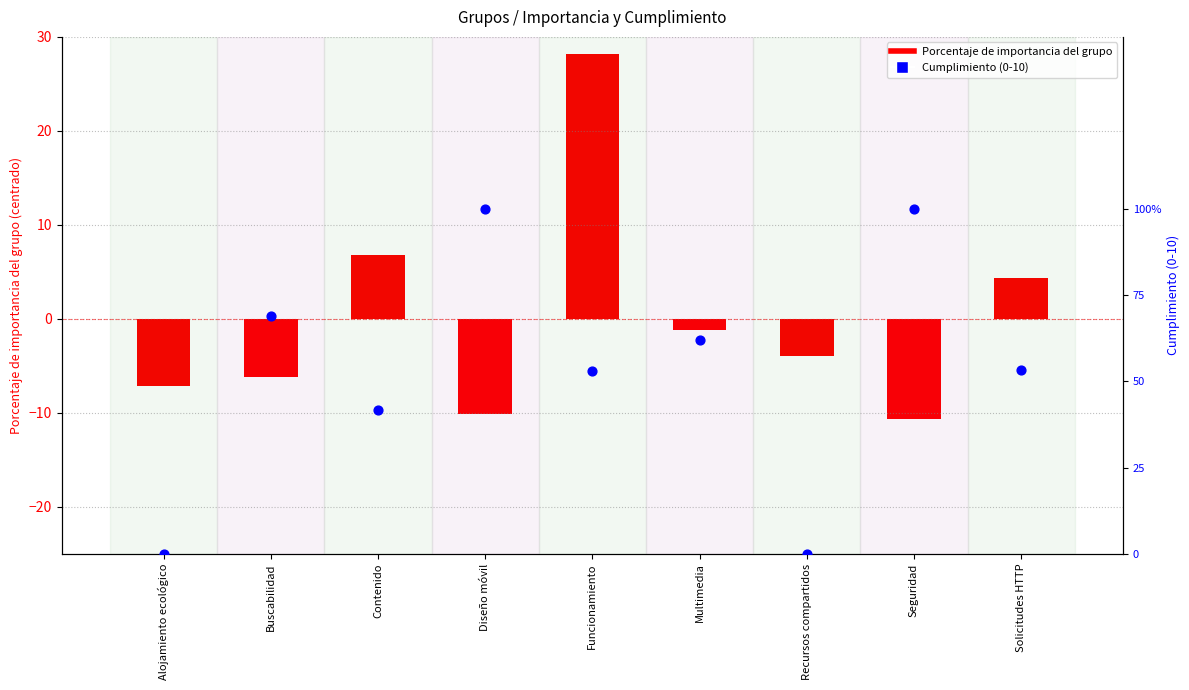

What are all the series names shown in the legend?

Porcentaje de importancia del grupo, Cumplimiento (0-10)